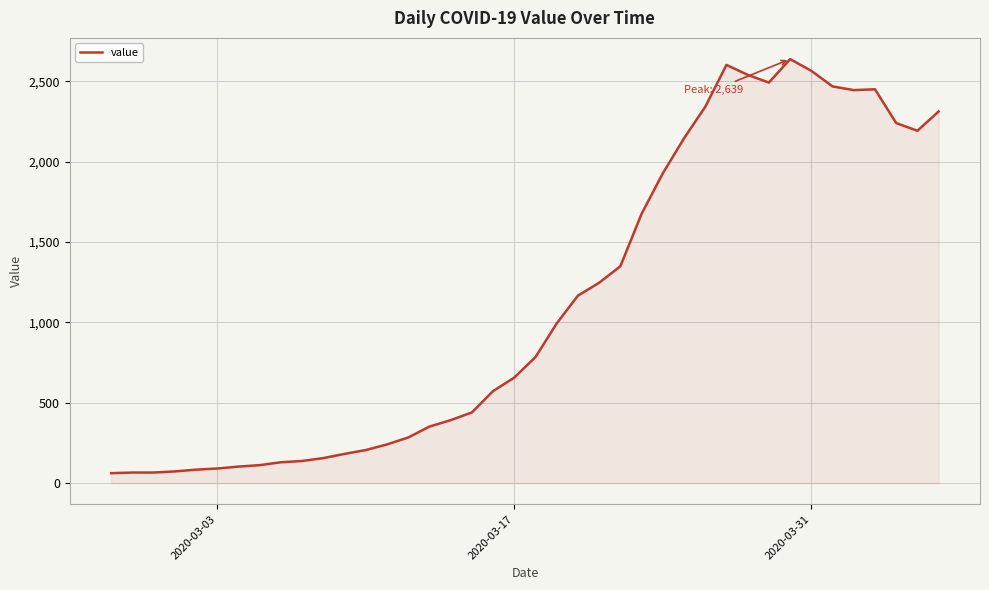

What is the smallest value displayed?

62